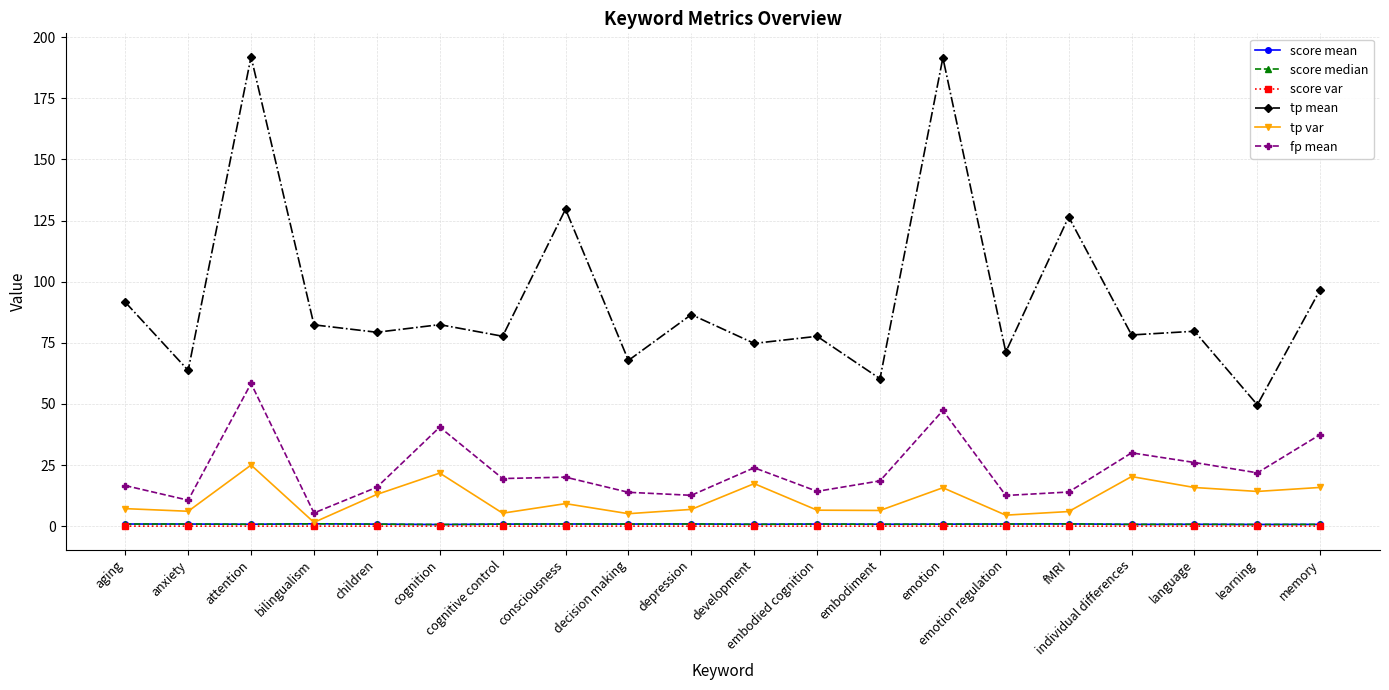

What is the label of the 17th point from the right?

bilingualism